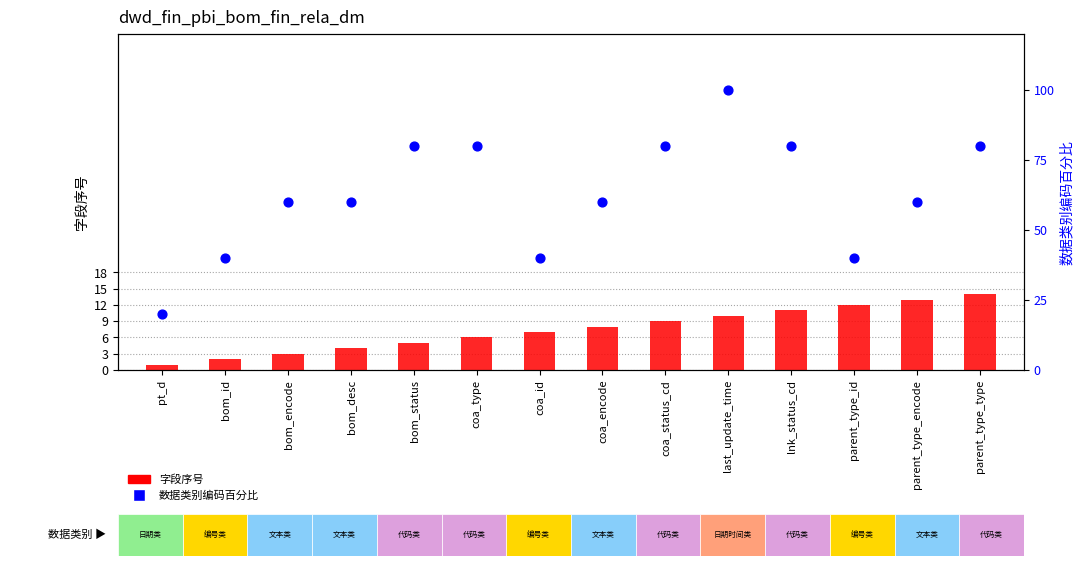

At how many categories does at least one series exceed 16?

14